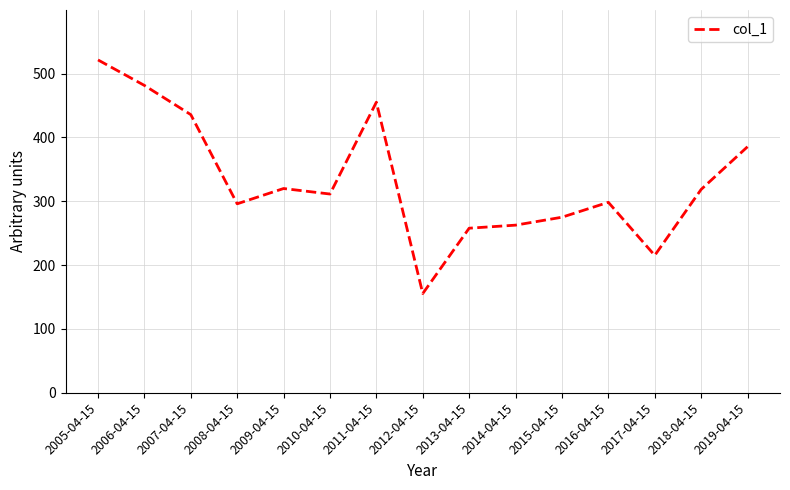

What is the difference between the maximum and second lowest values?

306.3